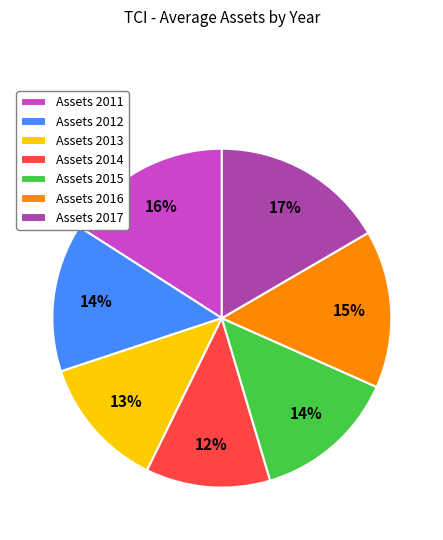

Is the sum of Assets 2012 and Assets 2013 greater than half?

No